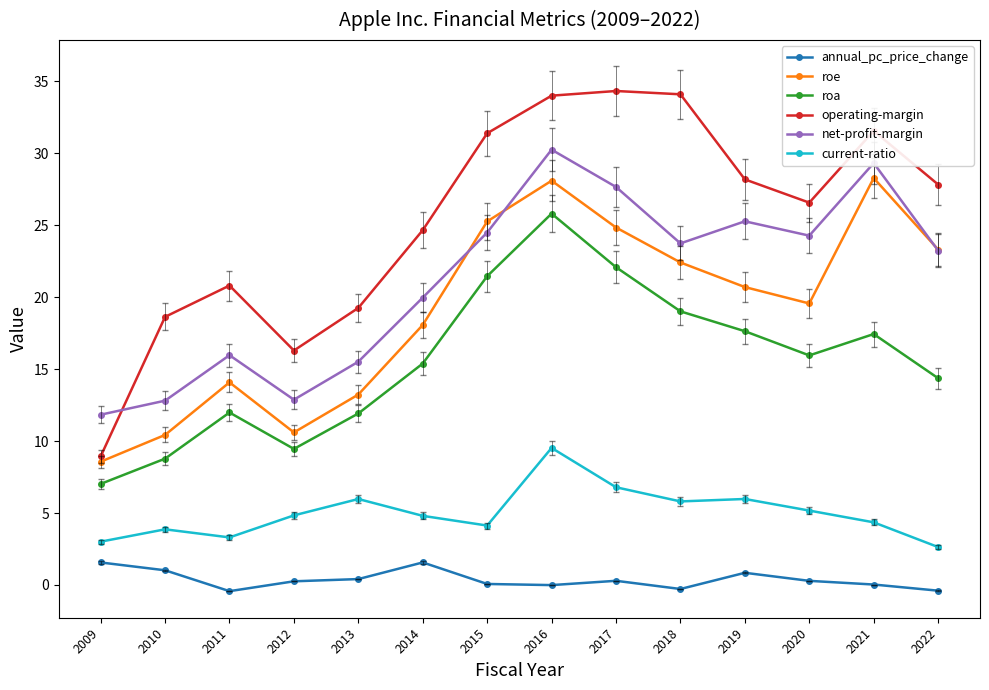

What is the lowest value of the roe series?

8.6